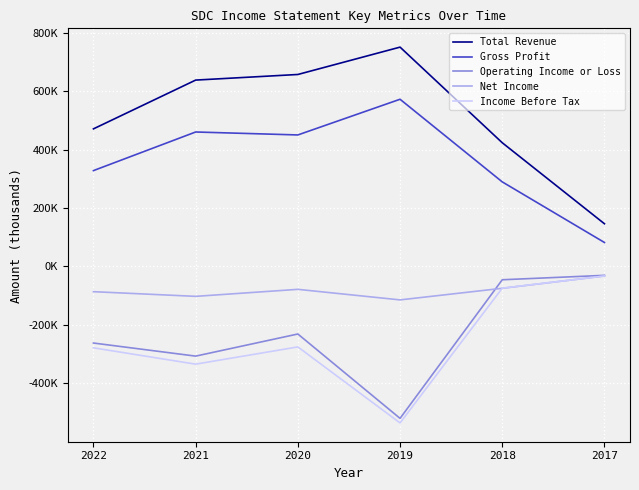

True or false: Total Revenue has a value of 637600 at 2021.

True